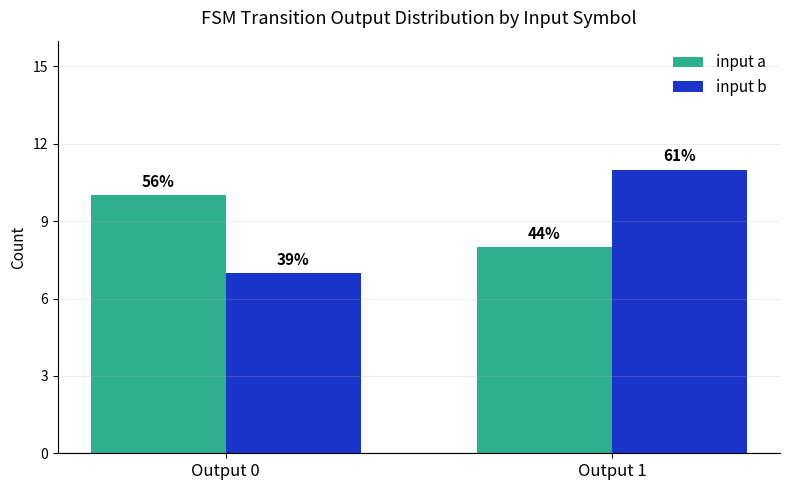

List the labels in order of input a value, largest first.

Output 0, Output 1